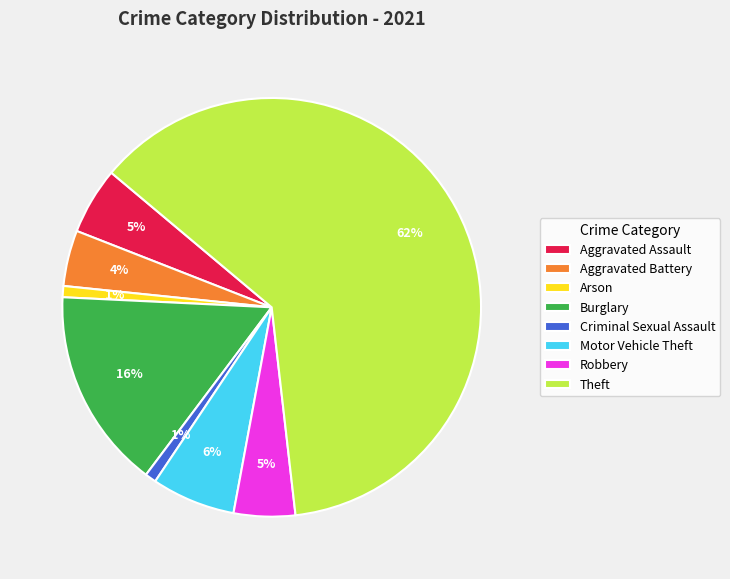

Do Aggravated Assault and Arson together represent more than half of the pie?

No